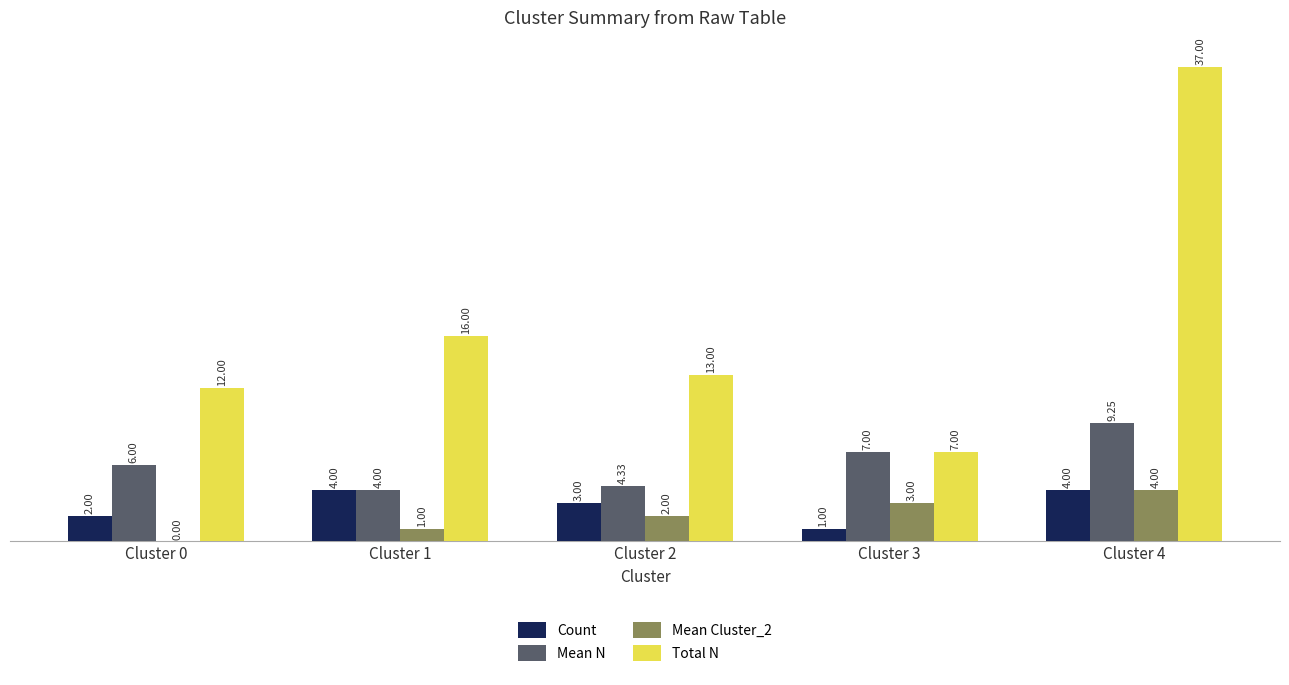

What is the sum of all Total N values?

85.0